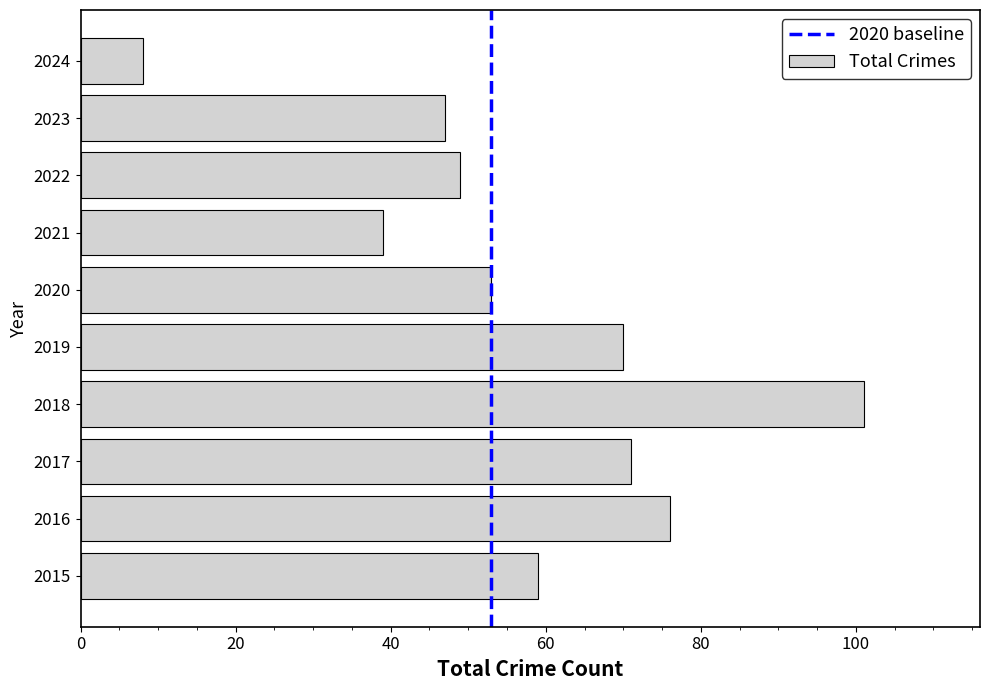

At which category does the chart reach its minimum across all series?

2024